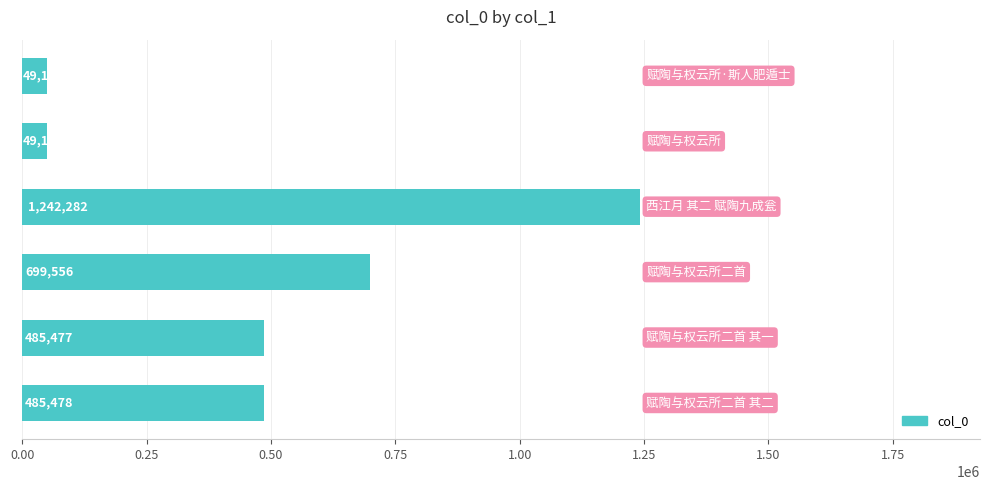

What is the sum of all values?

3011064